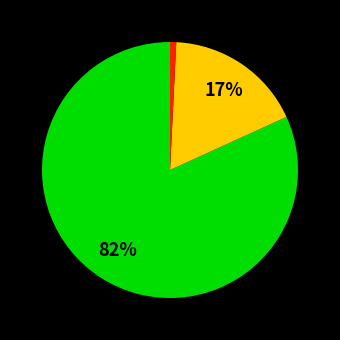

To the nearest percent, what is the difference between the largest and smallest slice percentages?

81%